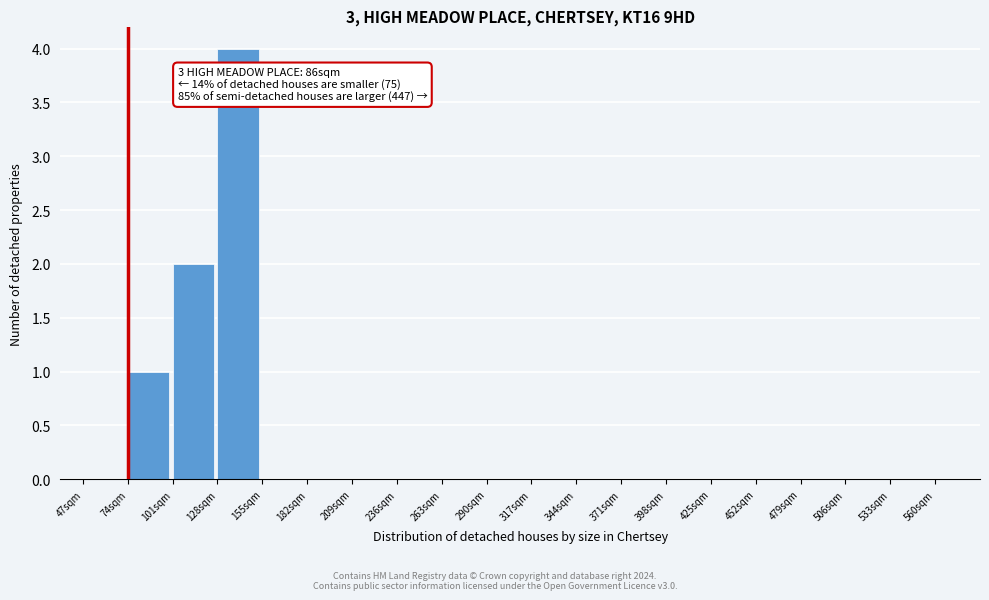

Over which range of the x-axis is the bar tallest?

128 to 155